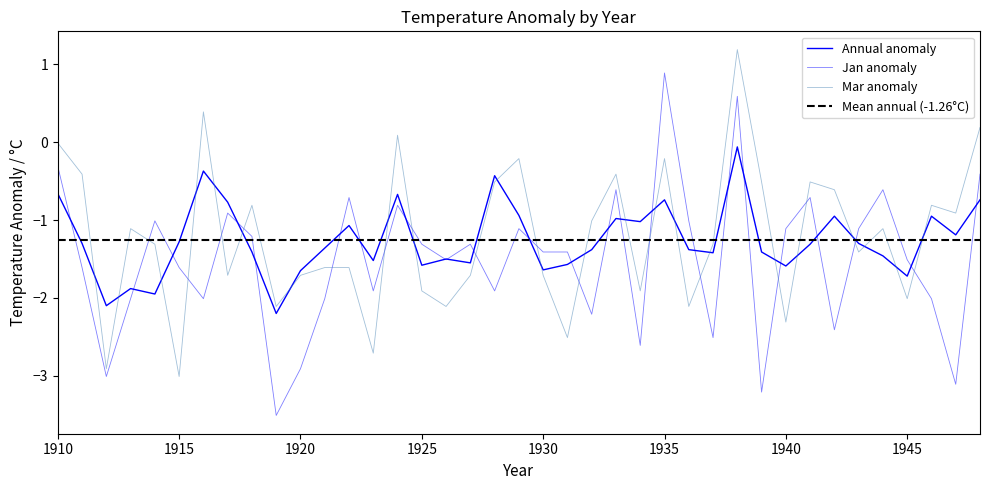

List the labels in order of Jan value, largest first.

1935, 1938, 1910, 1948, 1933, 1944, 1922, 1941, 1924, 1917, 1914, 1936, 1929, 1940, 1943, 1918, 1925, 1927, 1930, 1931, 1926, 1945, 1911, 1915, 1923, 1928, 1913, 1916, 1921, 1946, 1932, 1942, 1937, 1934, 1920, 1912, 1947, 1939, 1919